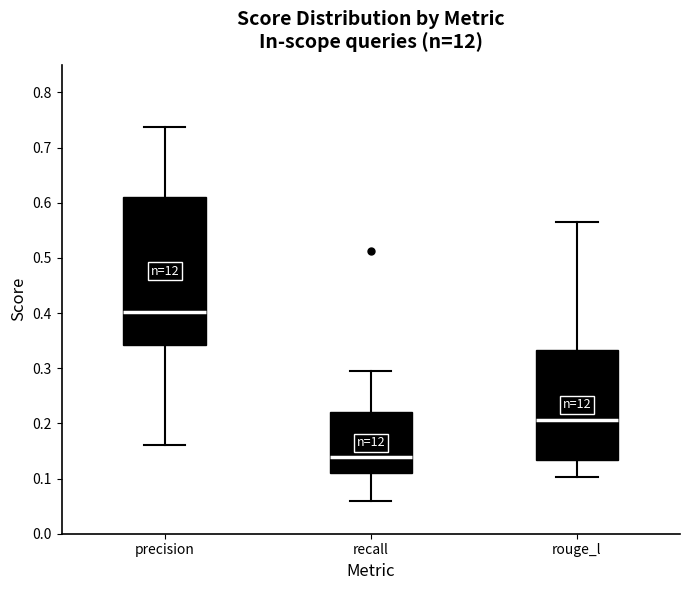

Reading left to right, transcribe this box plot: for each box, give where its median line is, the range the box spans, and where its two whiskers end, as read against the y-axis. The values are not printed on the chart, so give them approximately, as read against the axis.

precision: median 0.40, box 0.34 to 0.61, whiskers 0.16 to 0.74
recall: median 0.14, box 0.11 to 0.22, whiskers 0.06 to 0.29
rouge_l: median 0.21, box 0.13 to 0.33, whiskers 0.10 to 0.57